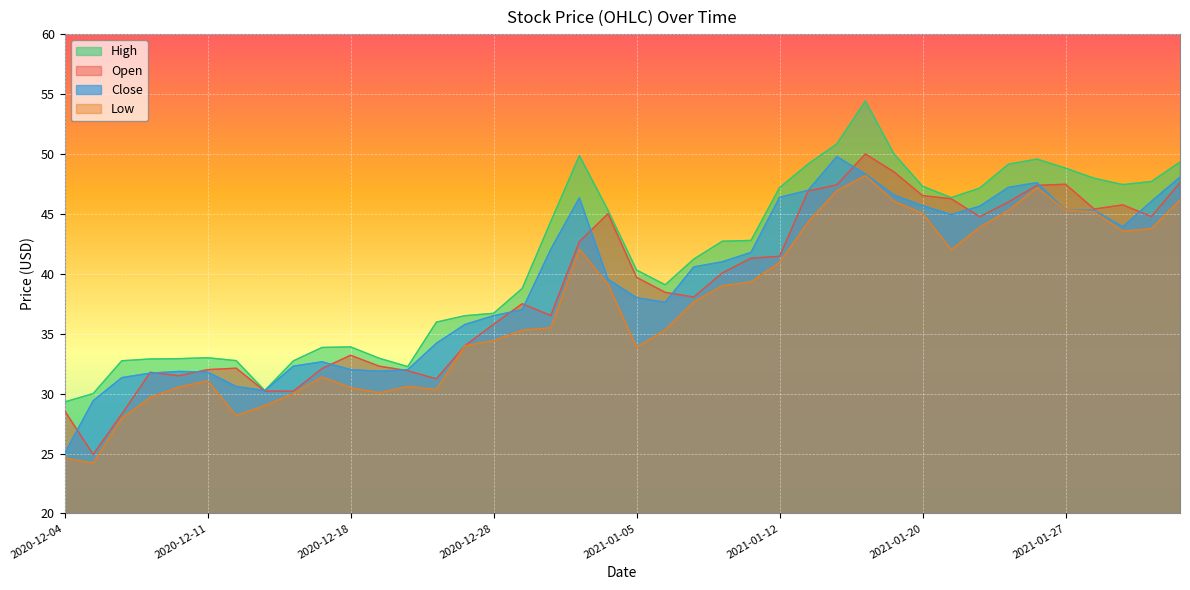

Reading right to left, what are all the values shown in this chart?

Open: 2021-02-02=47.6	2021-02-01=44.8	2021-01-29=45.8	2021-01-28=45.4	2021-01-27=47.5	2021-01-26=47.4	2021-01-25=46.0	2021-01-22=44.8	2021-01-21=46.3	2021-01-20=46.5	2021-01-19=48.5	2021-01-15=50.0	2021-01-14=47.4	2021-01-13=46.9	2021-01-12=41.5	2021-01-11=41.3	2021-01-08=40.1	2021-01-07=38.1	2021-01-06=38.5	2021-01-05=39.7	2021-01-04=45.0	2020-12-31=42.7	2020-12-30=36.5	2020-12-29=37.5	2020-12-28=35.8	2020-12-24=34.0	2020-12-23=31.2	2020-12-22=31.9	2020-12-21=32.3	2020-12-18=33.2	2020-12-17=32.1	2020-12-16=30.2	2020-12-15=30.2	2020-12-14=32.1	2020-12-11=32.0	2020-12-10=31.5	2020-12-09=31.8	2020-12-08=28.3	2020-12-07=24.9	2020-12-04=28.6
High: 2021-02-02=49.3	2021-02-01=47.7	2021-01-29=47.4	2021-01-28=48.0	2021-01-27=48.8	2021-01-26=49.6	2021-01-25=49.1	2021-01-22=47.2	2021-01-21=46.4	2021-01-20=47.3	2021-01-19=50.0	2021-01-15=54.4	2021-01-14=50.8	2021-01-13=49.2	2021-01-12=47.2	2021-01-11=42.8	2021-01-08=42.7	2021-01-07=41.2	2021-01-06=39.1	2021-01-05=40.3	2021-01-04=45.3	2020-12-31=49.9	2020-12-30=44.4	2020-12-29=38.8	2020-12-28=36.7	2020-12-24=36.5	2020-12-23=36.0	2020-12-22=32.2	2020-12-21=33.0	2020-12-18=33.9	2020-12-17=33.8	2020-12-16=32.7	2020-12-15=30.3	2020-12-14=32.8	2020-12-11=33.0	2020-12-10=32.9	2020-12-09=32.9	2020-12-08=32.7	2020-12-07=30.0	2020-12-04=29.3
Low: 2021-02-02=46.2	2021-02-01=43.8	2021-01-29=43.6	2021-01-28=45.2	2021-01-27=45.3	2021-01-26=47.2	2021-01-25=45.3	2021-01-22=43.9	2021-01-21=42.0	2021-01-20=45.0	2021-01-19=46.0	2021-01-15=48.2	2021-01-14=46.9	2021-01-13=44.3	2021-01-12=41.0	2021-01-11=39.3	2021-01-08=39.0	2021-01-07=37.7	2021-01-06=35.3	2021-01-05=33.9	2021-01-04=39.1	2020-12-31=42.0	2020-12-30=35.5	2020-12-29=35.3	2020-12-28=34.4	2020-12-24=34.0	2020-12-23=30.4	2020-12-22=30.6	2020-12-21=30.1	2020-12-18=30.5	2020-12-17=31.4	2020-12-16=30.0	2020-12-15=29.0	2020-12-14=28.2	2020-12-11=31.1	2020-12-10=30.6	2020-12-09=29.7	2020-12-08=27.9	2020-12-07=24.2	2020-12-04=24.6
Close: 2021-02-02=48.1	2021-02-01=46.0	2021-01-29=43.9	2021-01-28=45.3	2021-01-27=45.3	2021-01-26=47.6	2021-01-25=47.2	2021-01-22=45.6	2021-01-21=44.9	2021-01-20=45.7	2021-01-19=46.6	2021-01-15=48.3	2021-01-14=49.8	2021-01-13=47.0	2021-01-12=46.4	2021-01-11=41.8	2021-01-08=41.0	2021-01-07=40.6	2021-01-06=37.6	2021-01-05=38.0	2021-01-04=39.5	2020-12-31=46.3	2020-12-30=42.0	2020-12-29=37.0	2020-12-28=36.5	2020-12-24=35.8	2020-12-23=34.2	2020-12-22=32.0	2020-12-21=31.9	2020-12-18=32.0	2020-12-17=32.7	2020-12-16=32.3	2020-12-15=30.2	2020-12-14=30.6	2020-12-11=31.8	2020-12-10=31.9	2020-12-09=31.7	2020-12-08=31.3	2020-12-07=29.4	2020-12-04=25.0